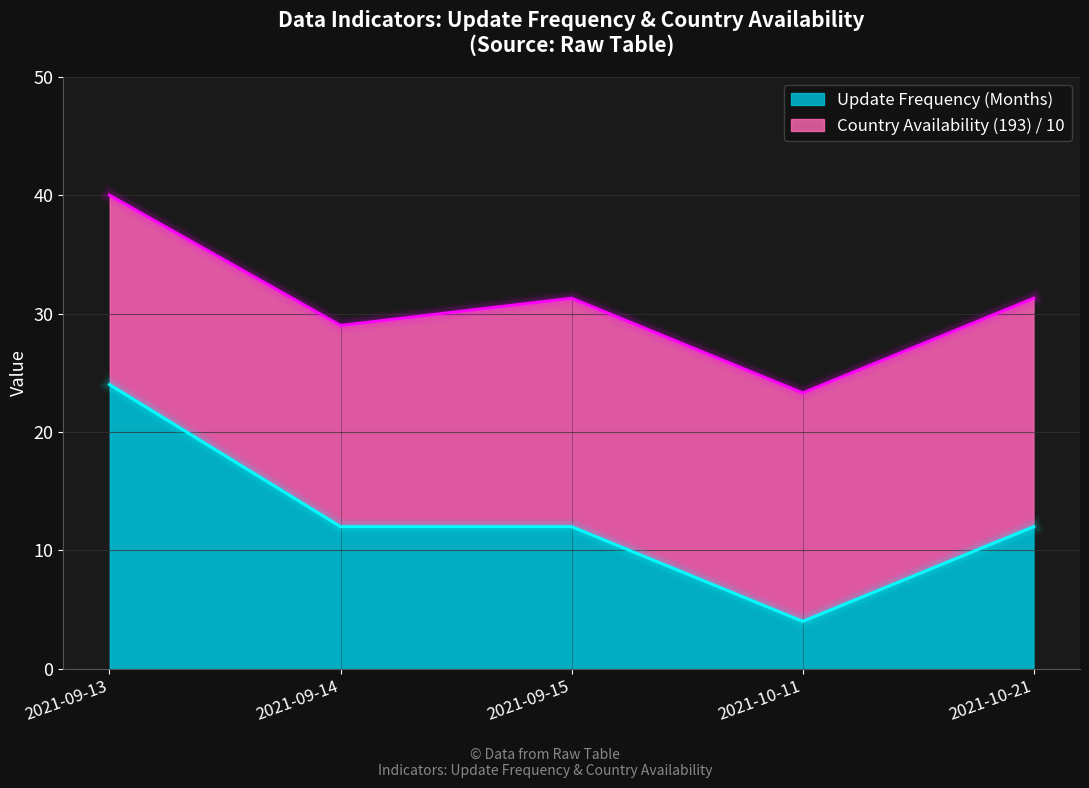

Where does the data first go above 12?

2021-09-13